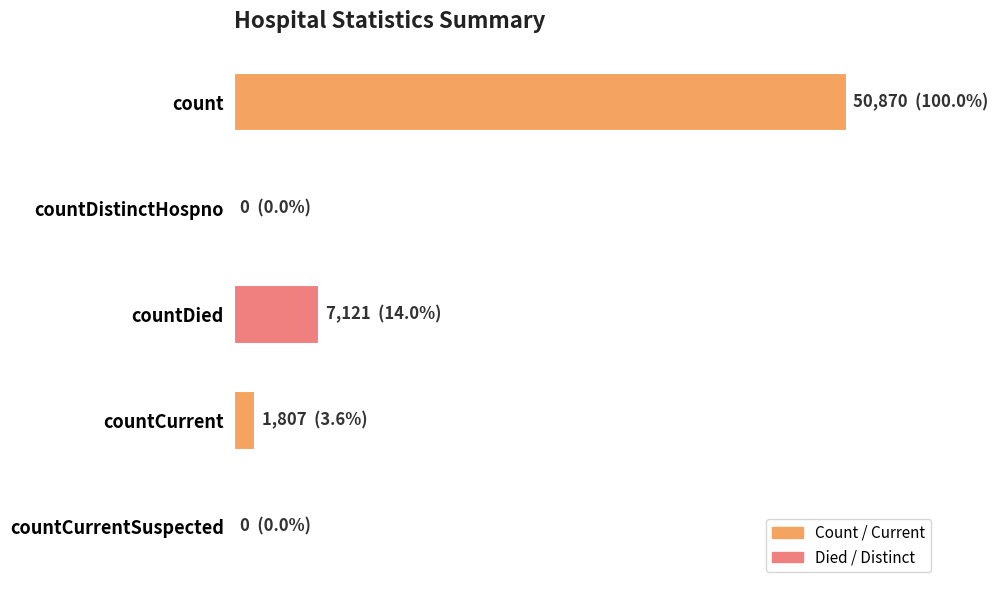

Are the bars horizontal?

Yes